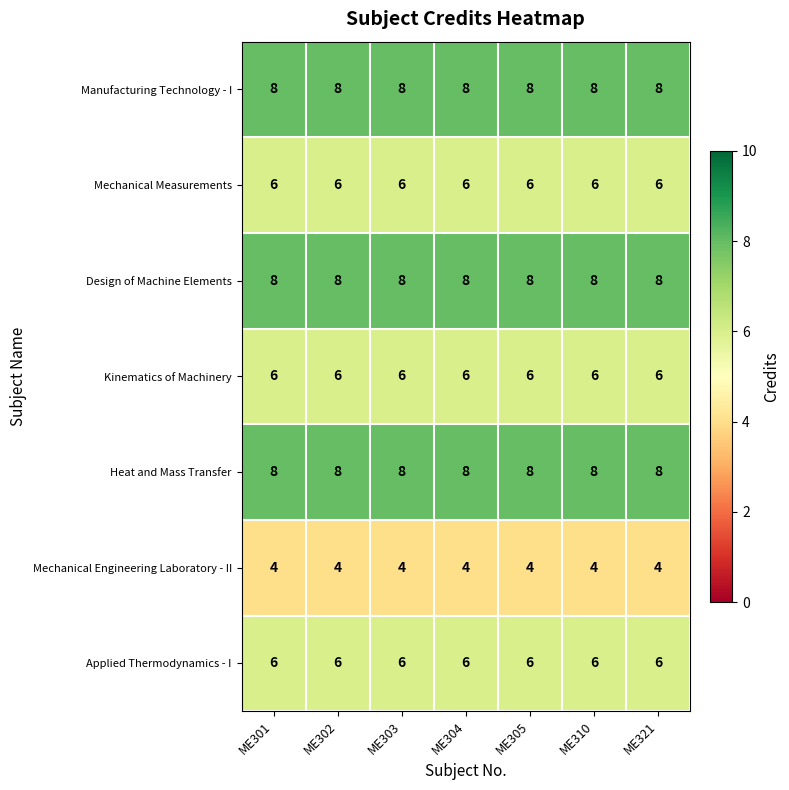

True or false: Mechanical Measurements has a value of 6 at ME303.

True